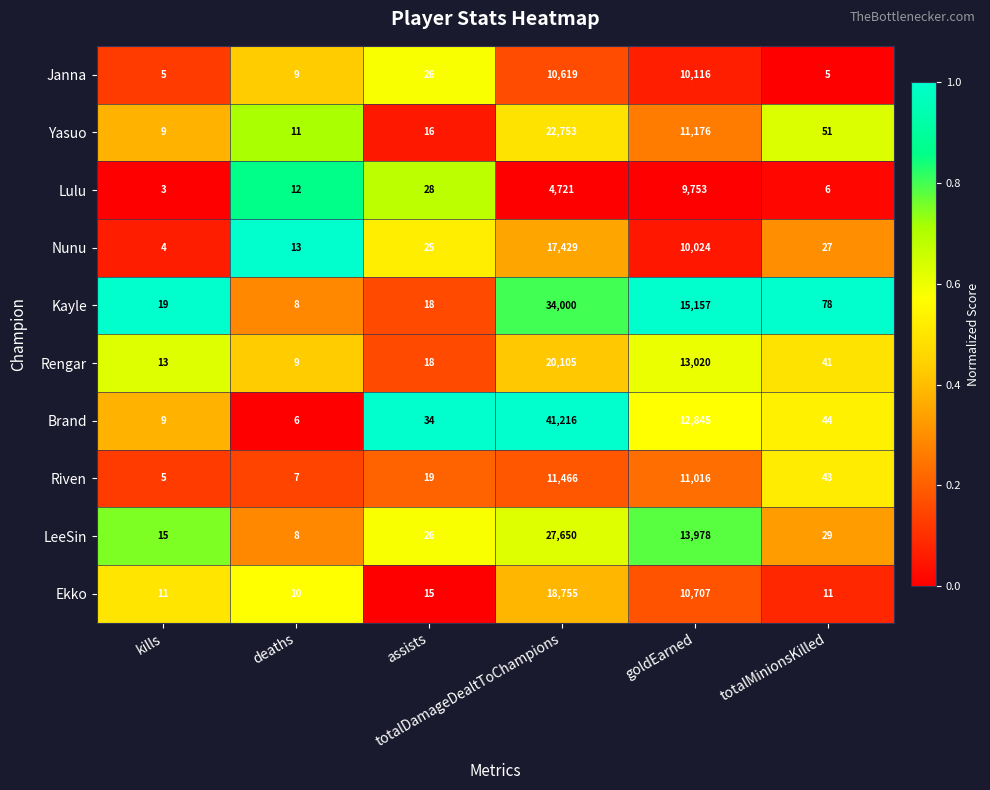

Which series changed the most between goldEarned and totalMinionsKilled?

Kayle